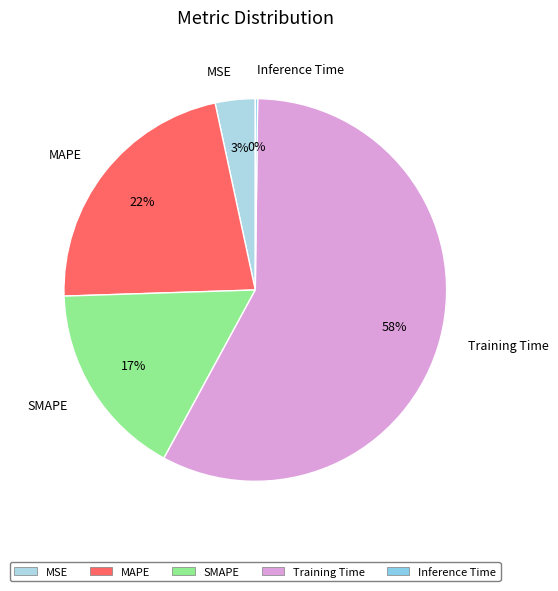

Does Training Time represent more than half of the total?

Yes